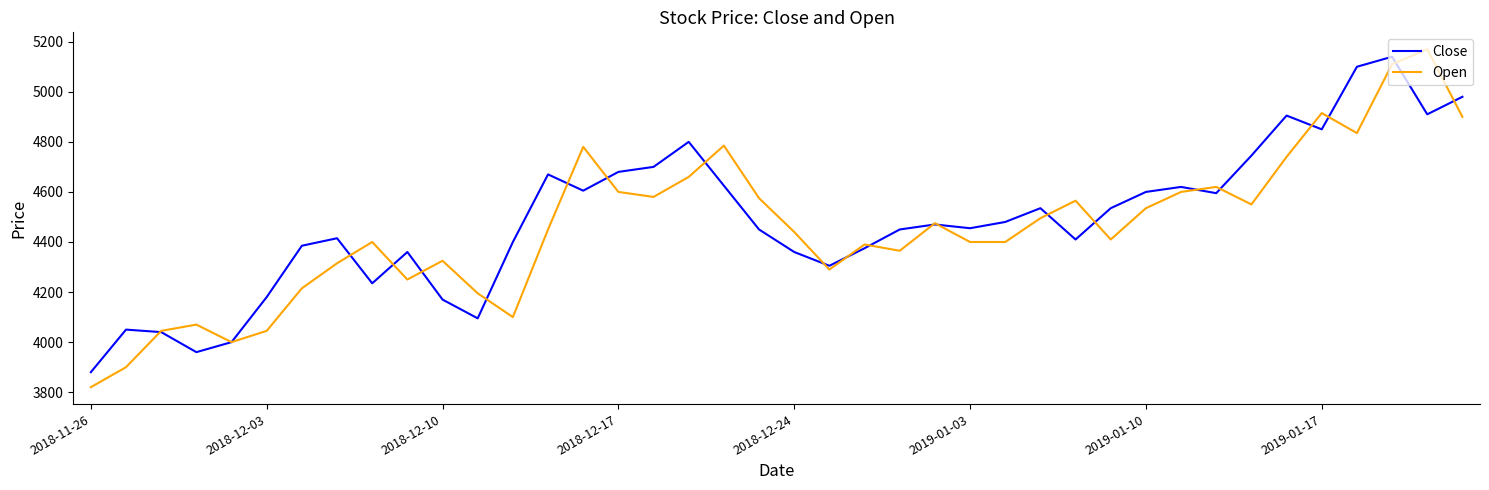

What is the maximum value shown in the chart?

5170